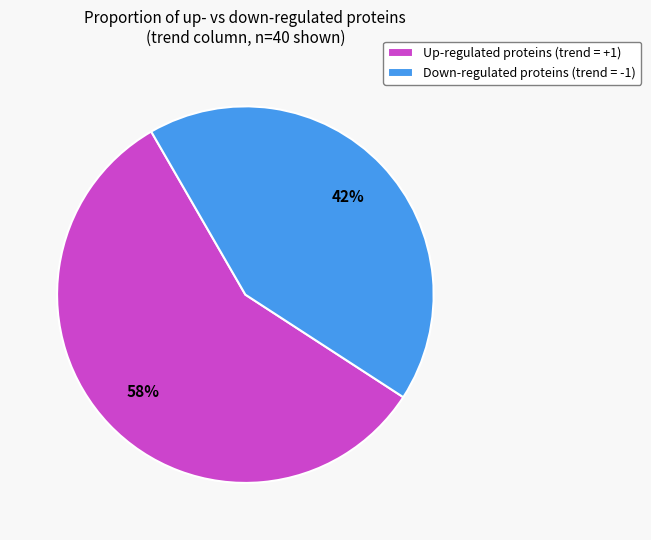

Is it true that Down-regulated proteins (trend = -1) is 57% of the pie?

False